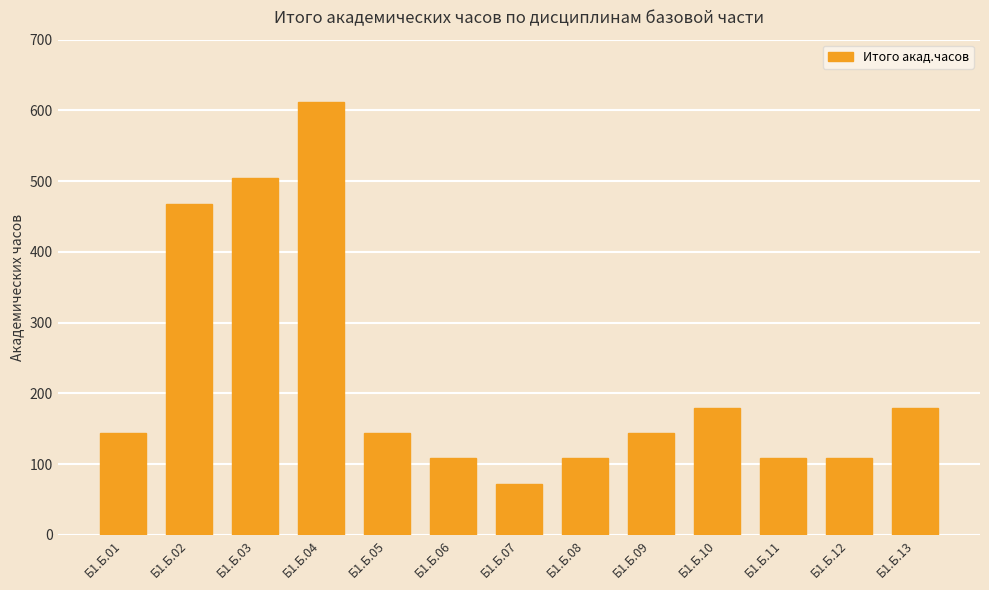

What is the greatest value displayed?

612